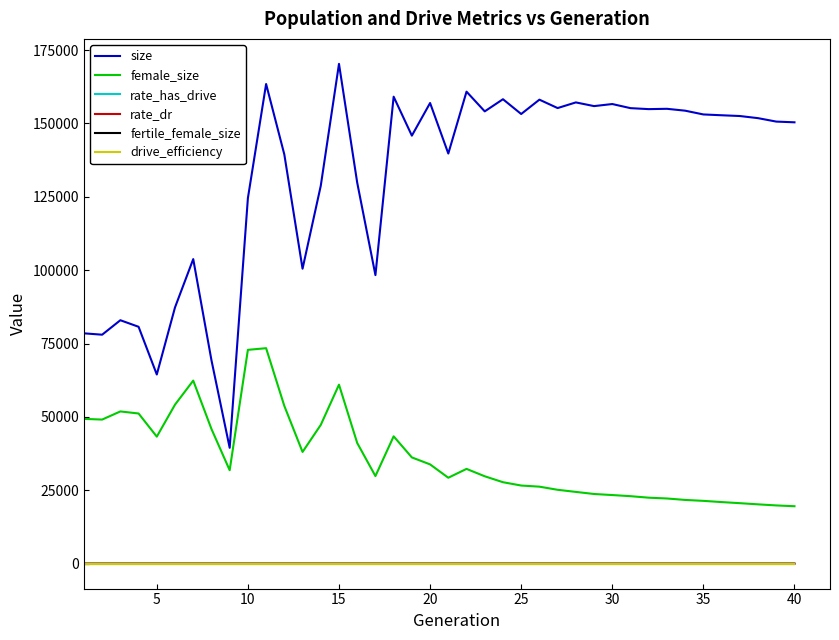

Does the chart display data point markers on the line(s)?

No